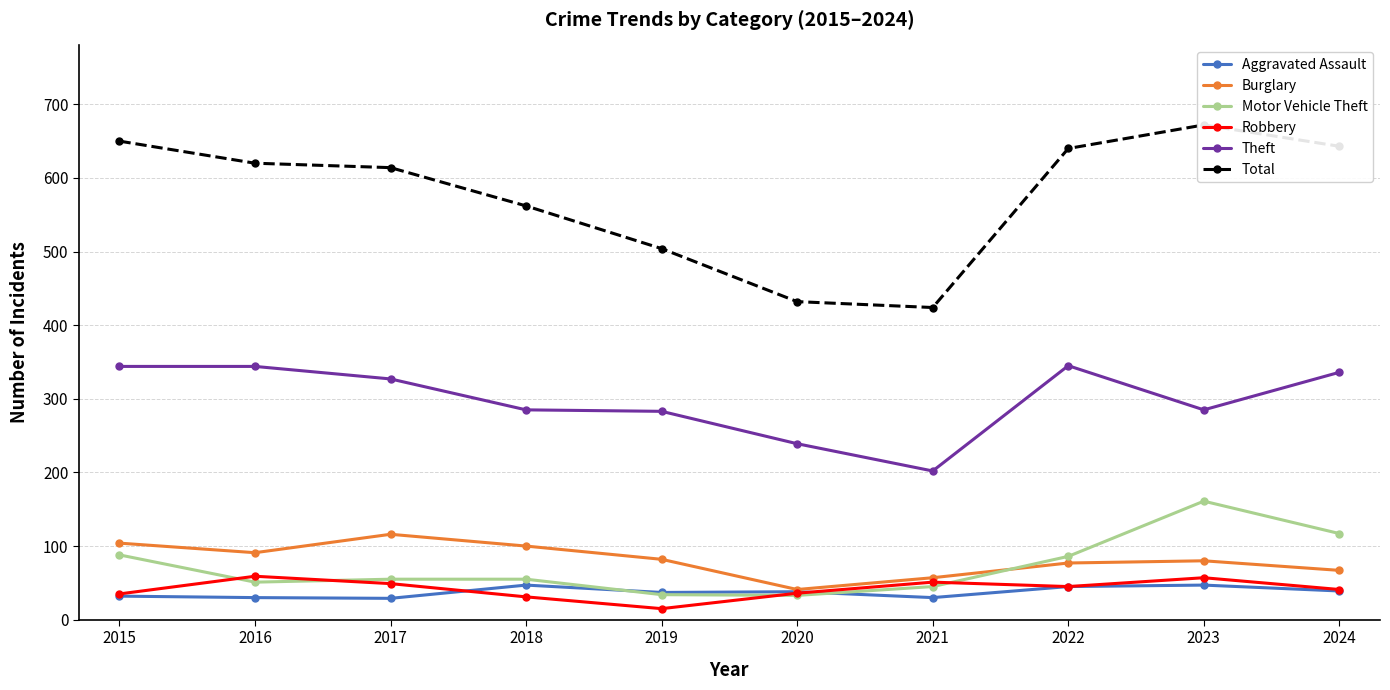

Rank the series by their maximum value, from lowest to highest.

Aggravated Assault, Robbery, Burglary, Motor Vehicle Theft, Theft, Total